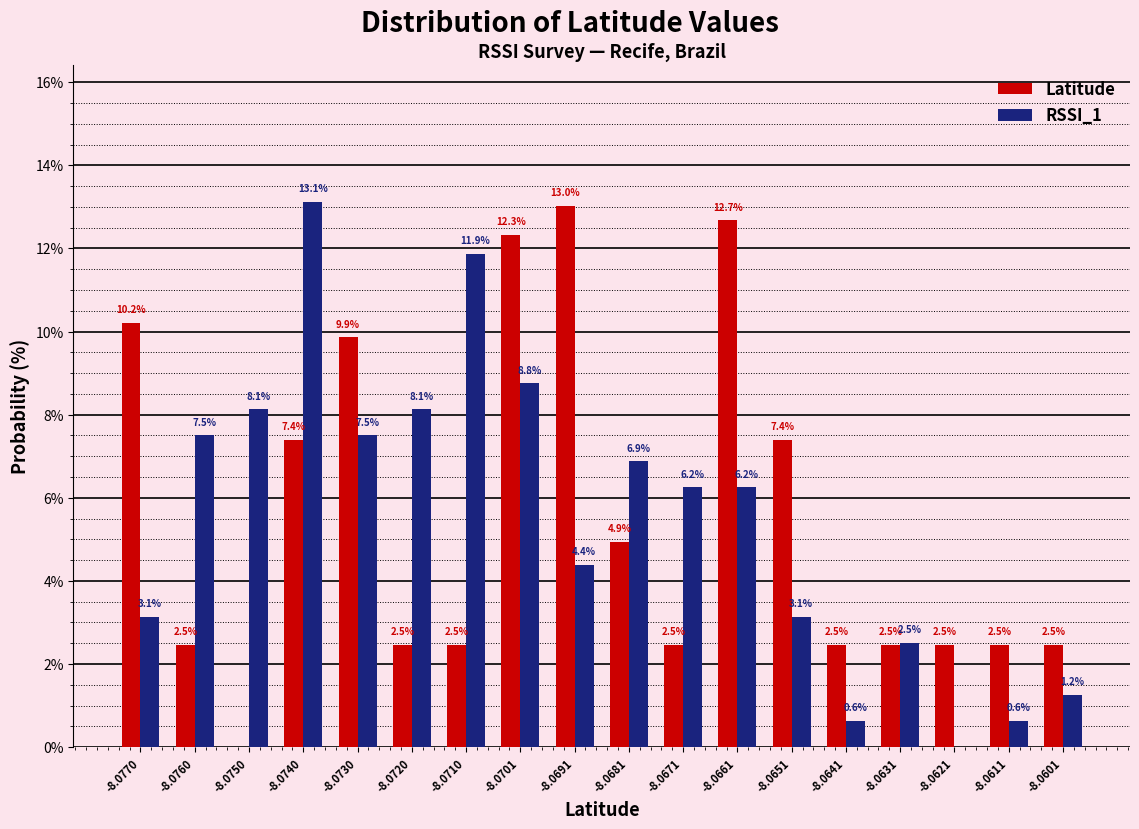

Which category has the highest value across all series?

-8.0740